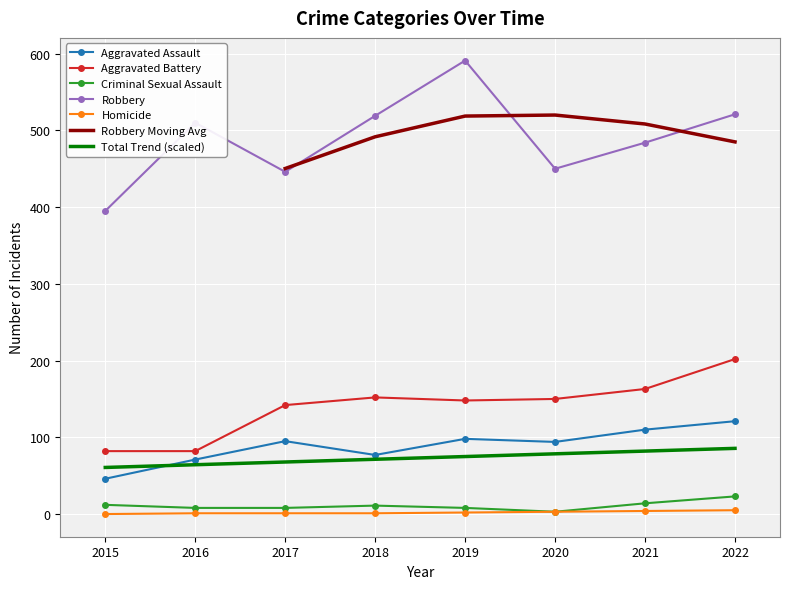

True or false: Aggravated Battery has a value of 35 at 2020.

False